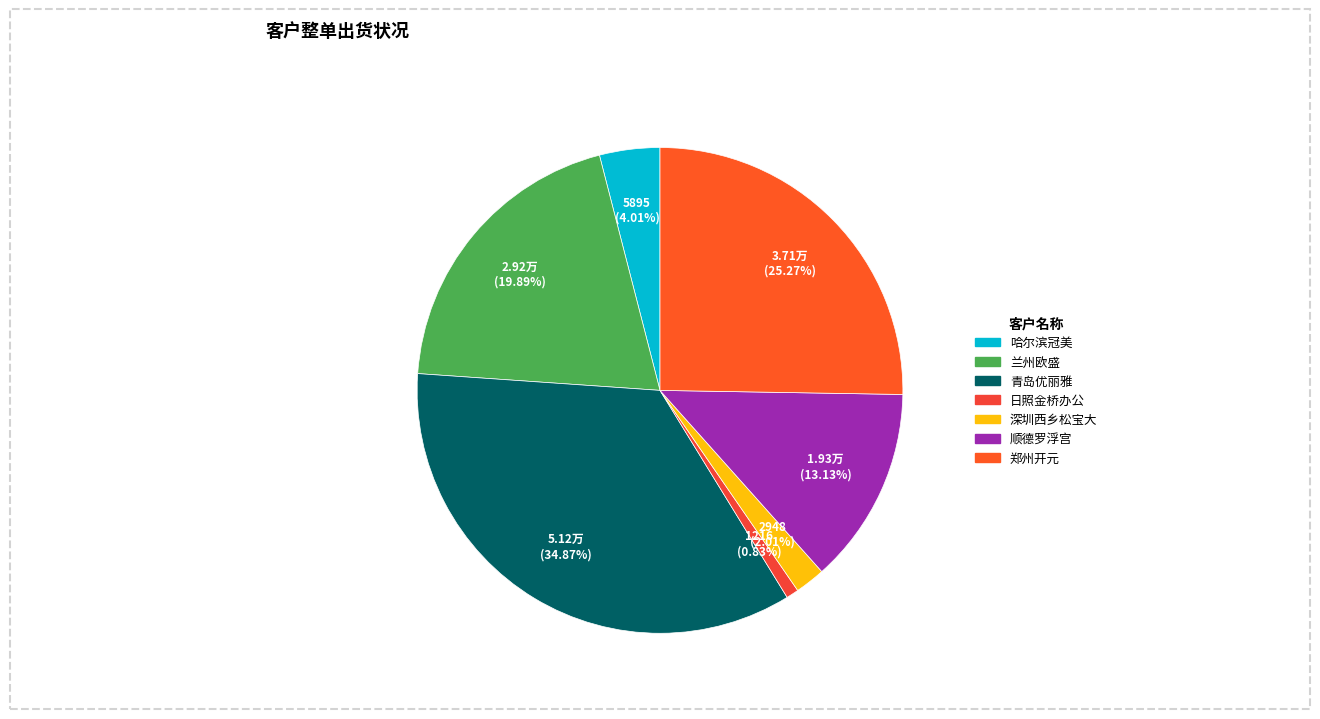

To the nearest percent, what percentage of the pie is 深圳西乡松宝大?

2%